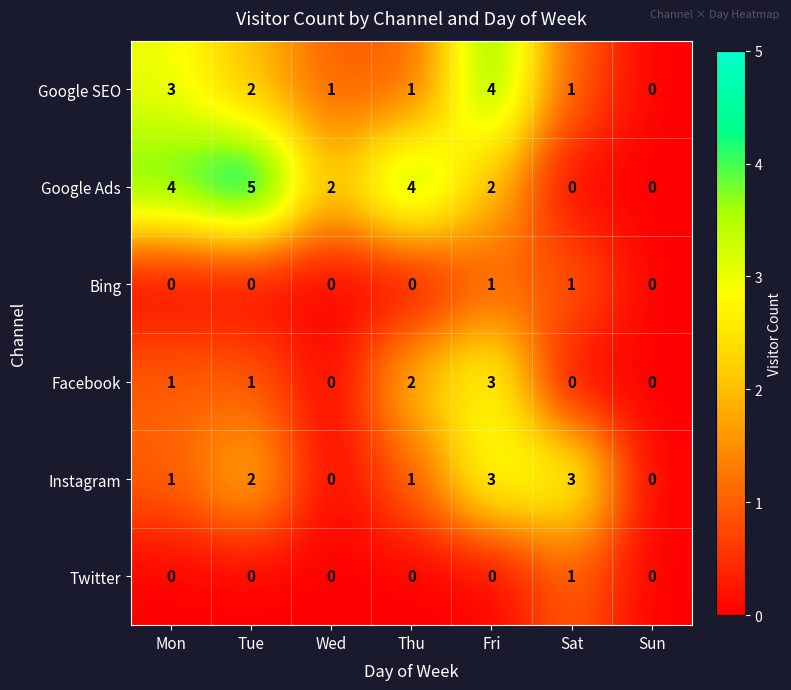

What is the total value across all series at Wed?

3